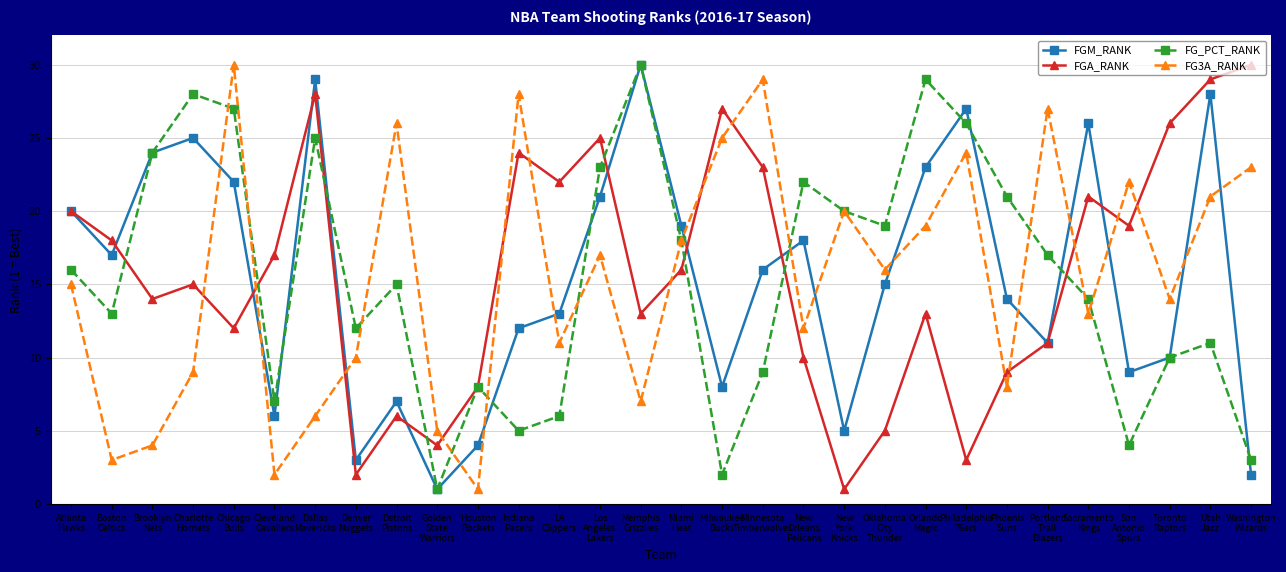

True or false: FGM_RANK has more than 1 points higher than both neighbors.

True